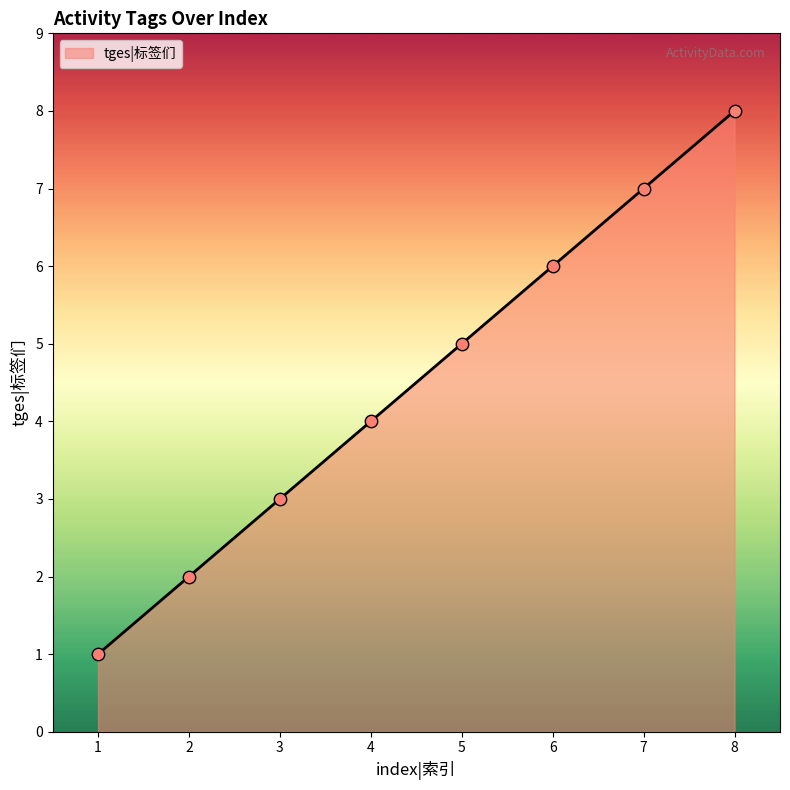

Between 5 and 2, which is larger?

5